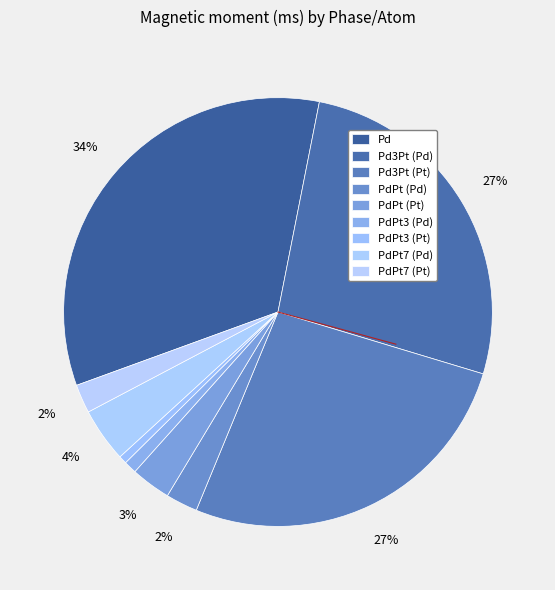

To the nearest percent, what is the combined percentage of PdPt (Pt) and Pd3Pt (Pt)?

30%